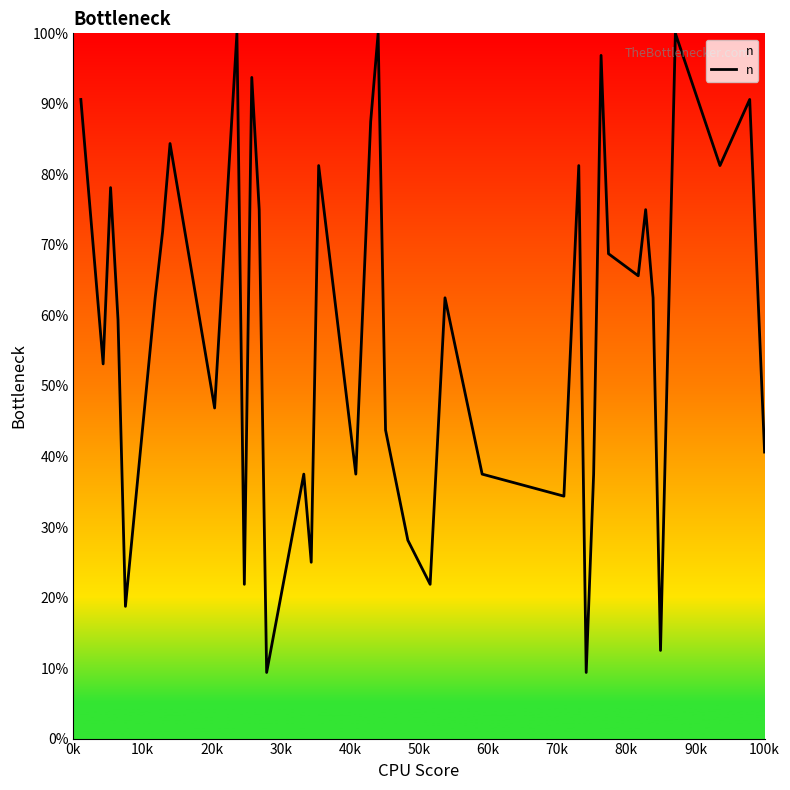

What is the minimum value shown in the chart?

9.4